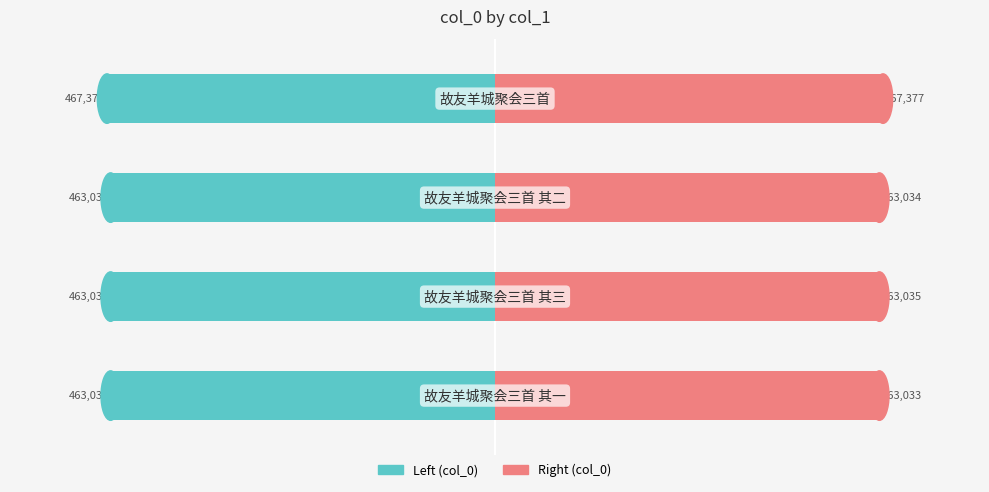

What is the average value of the col_0 (left) series?

-464120